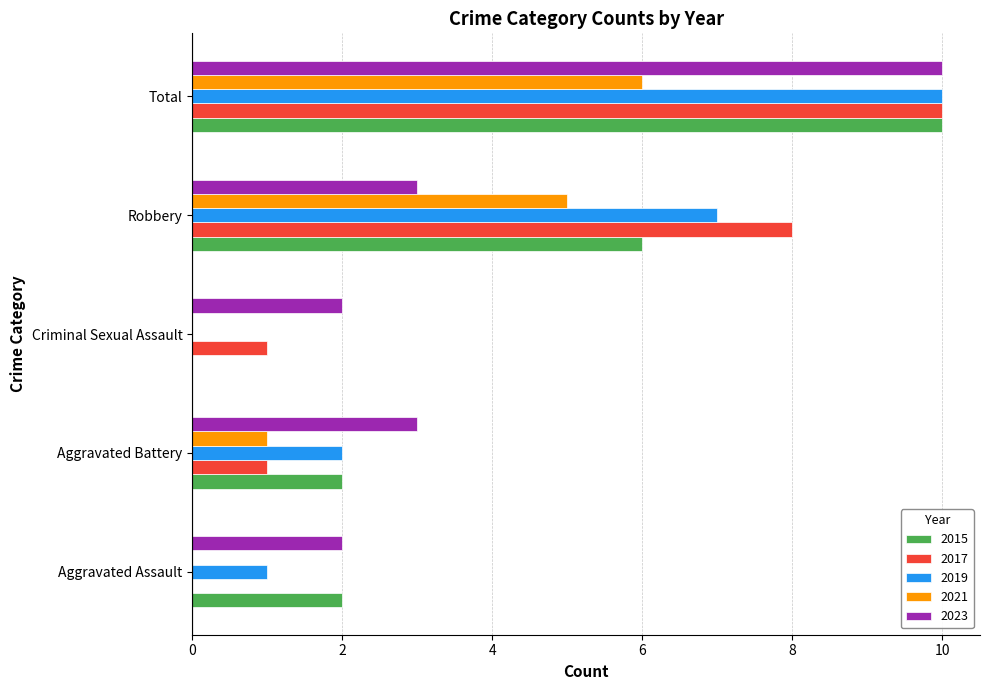

The value of 2017 at Aggravated Assault is 0. True or false?

True